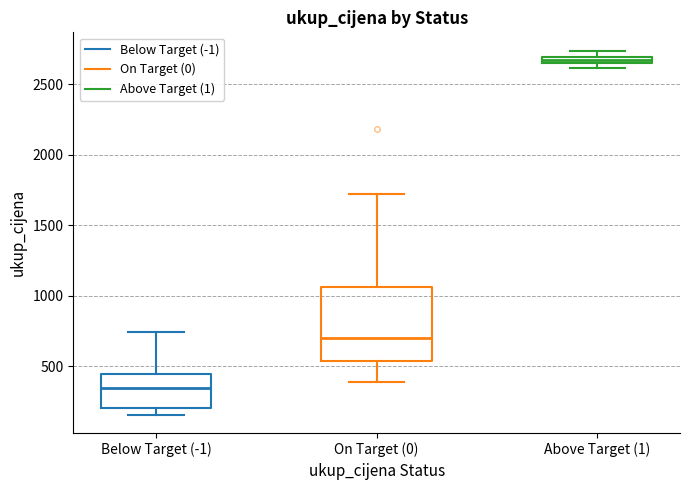

Which box is the tallest, from its lower edge to its upper edge?

On Target (0)